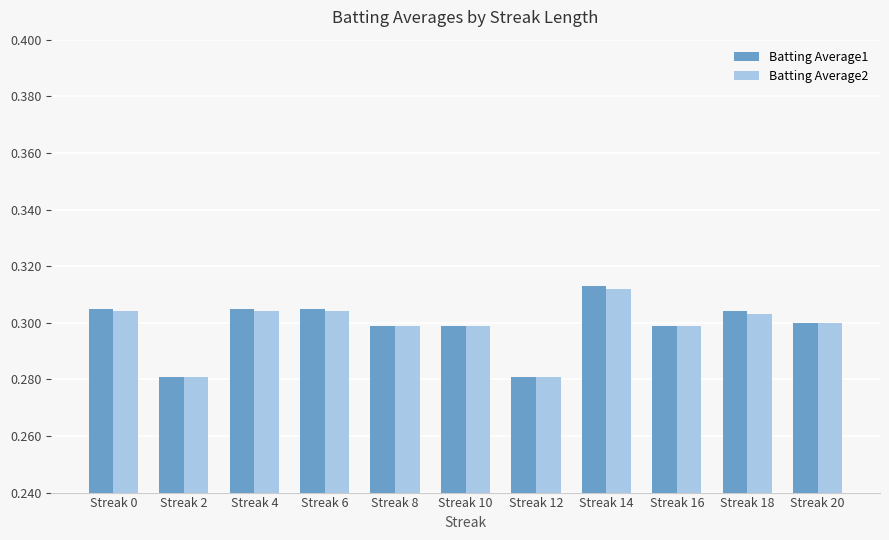

How many Batting Average1 values are between 0 and 1?

11